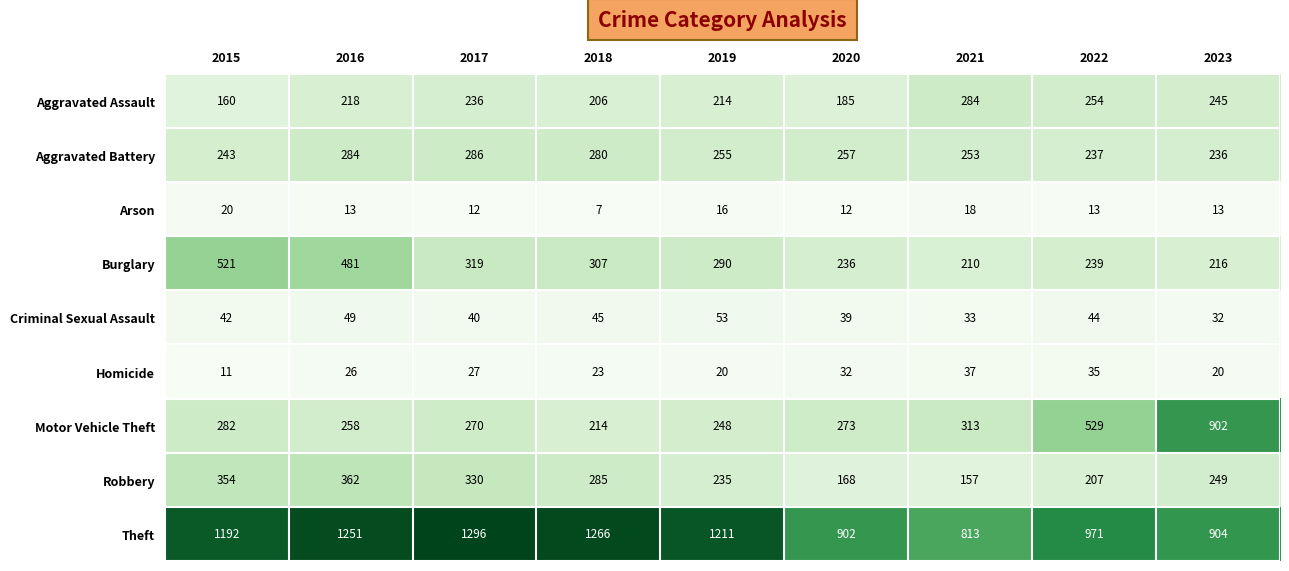

What is the sum of all Robbery values?

2347